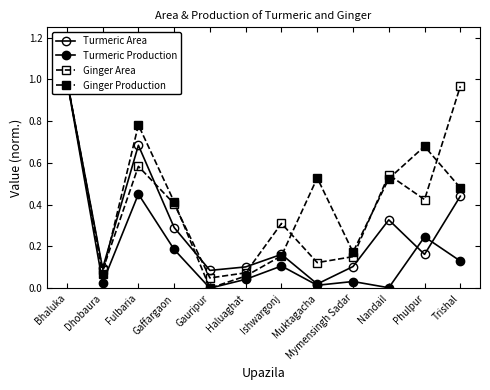

Where is the first local minimum for Turmeric Production?

Dhobaura